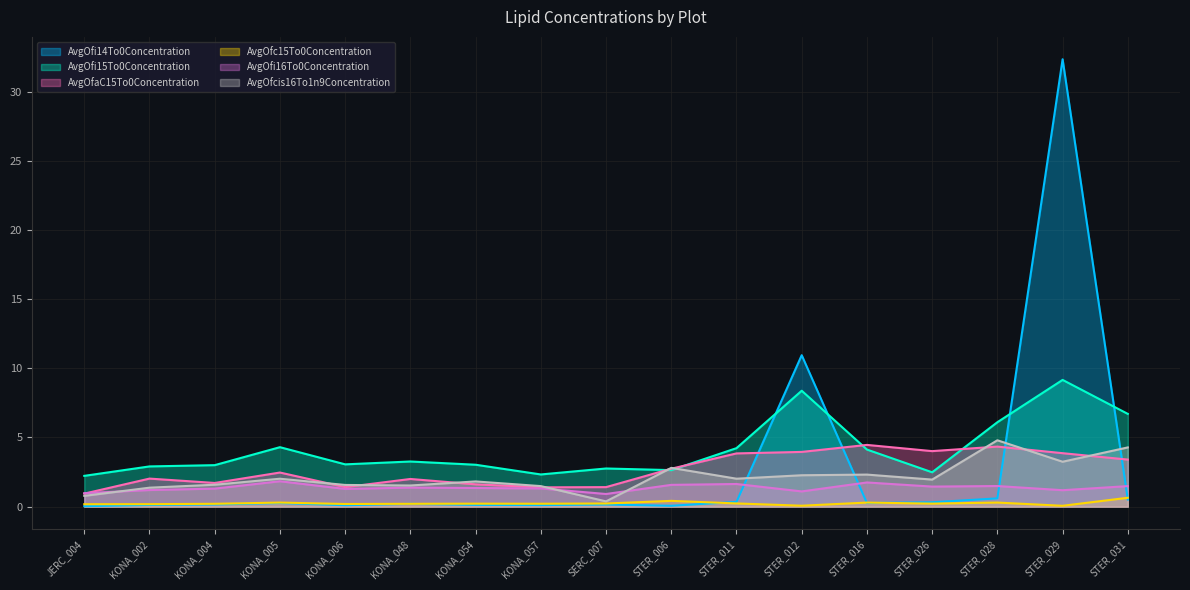

What is the spread (max minus min) of values at KONA_004?

2.8